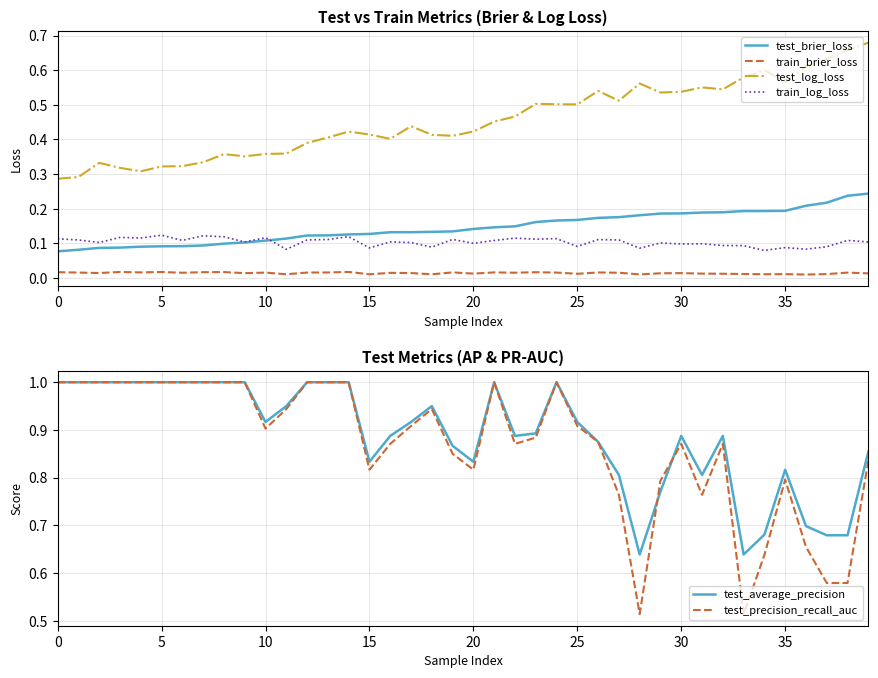

At how many categories does at least one series exceed 0?

40